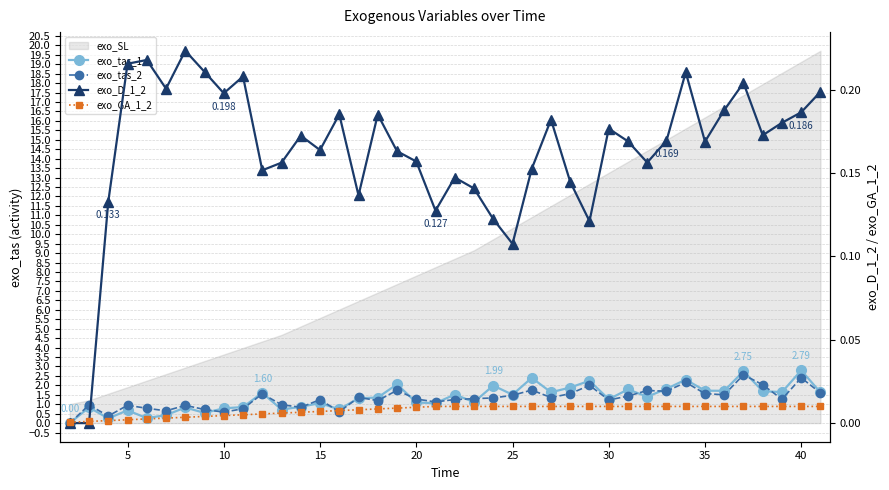

Does the chart have visible grid lines?

Yes